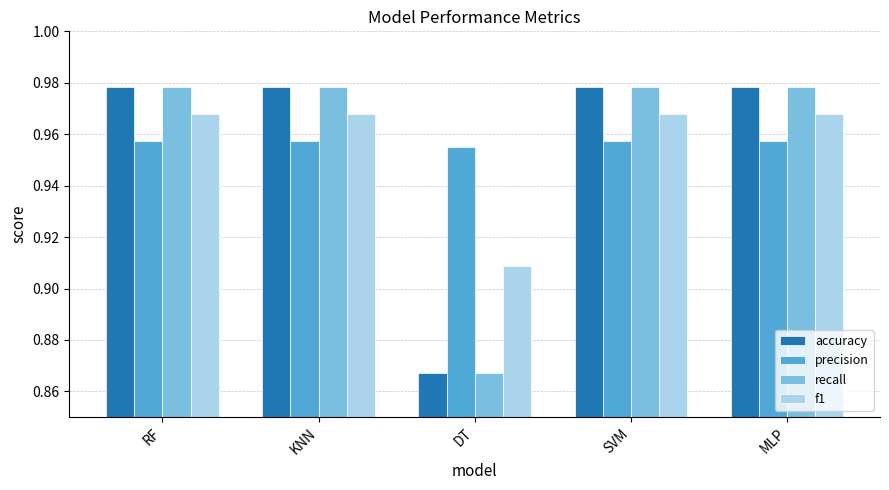

What is the total value across all series at SVM?

3.9